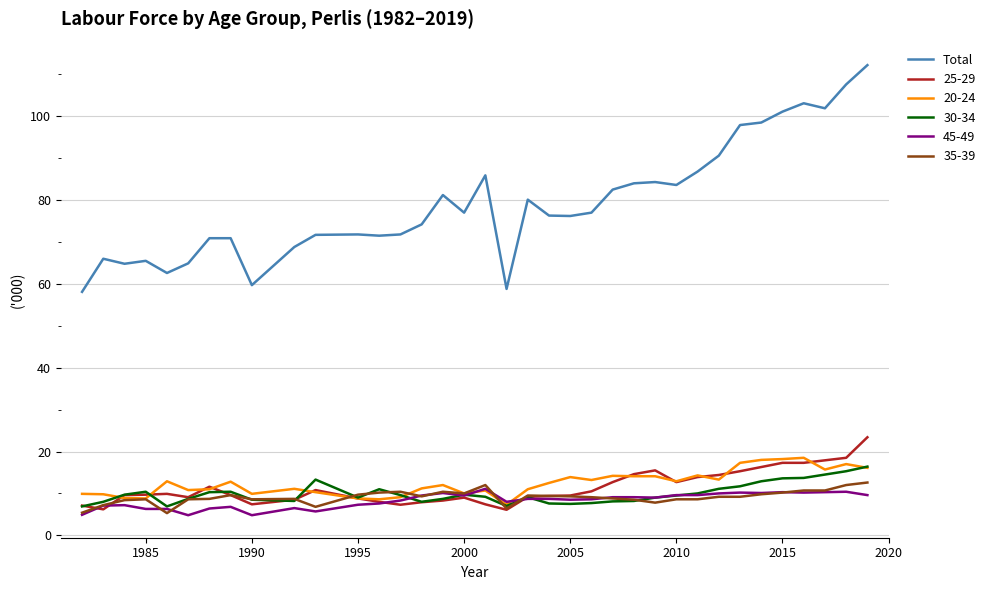

What is the maximum value shown in the chart?

112.2